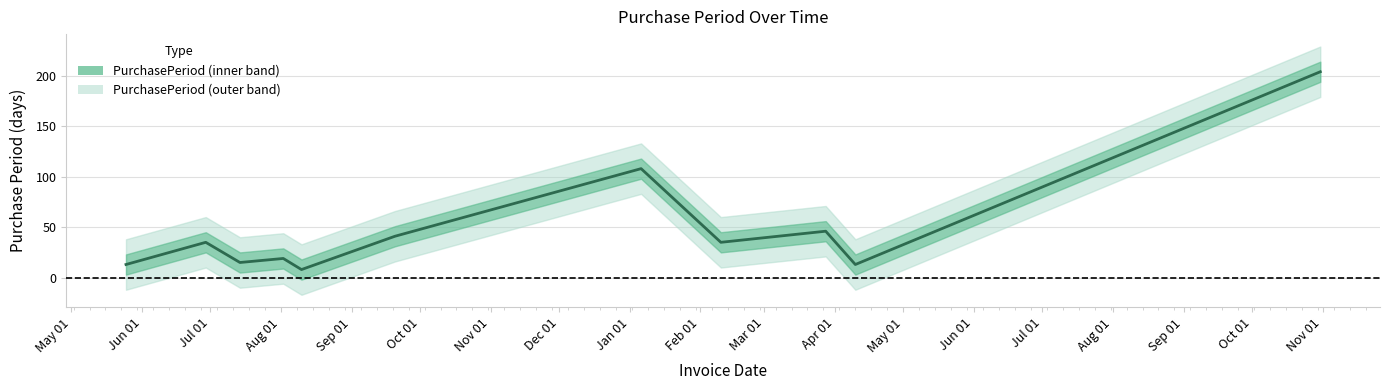

How many values are below 35?

5